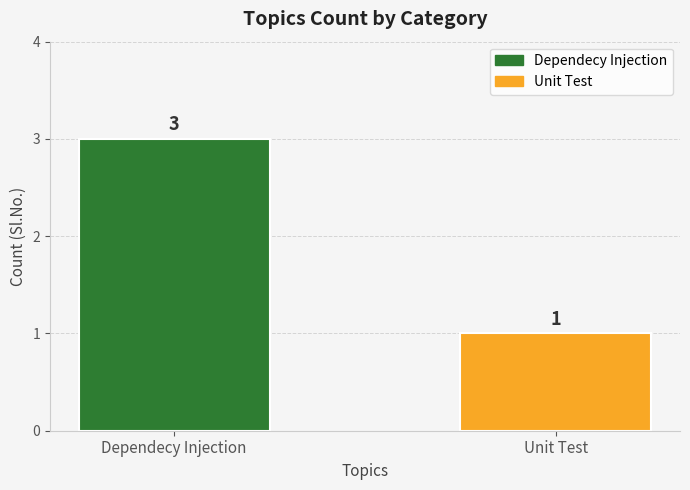

What is the ratio of the value at Dependecy Injection to the value at Unit Test?

3.0